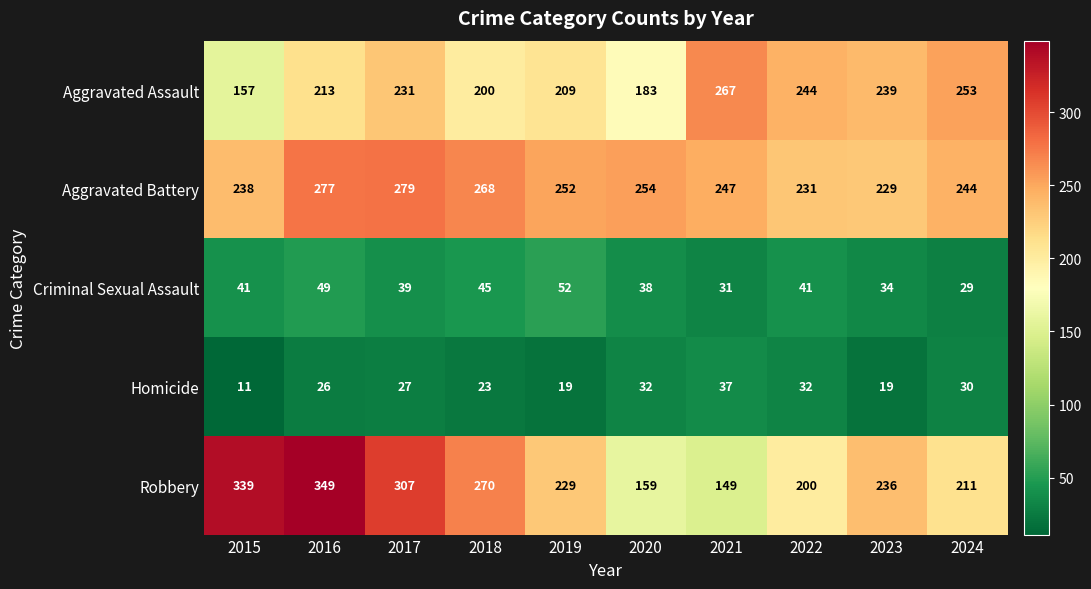

Which series has the widest spread of values?

Robbery